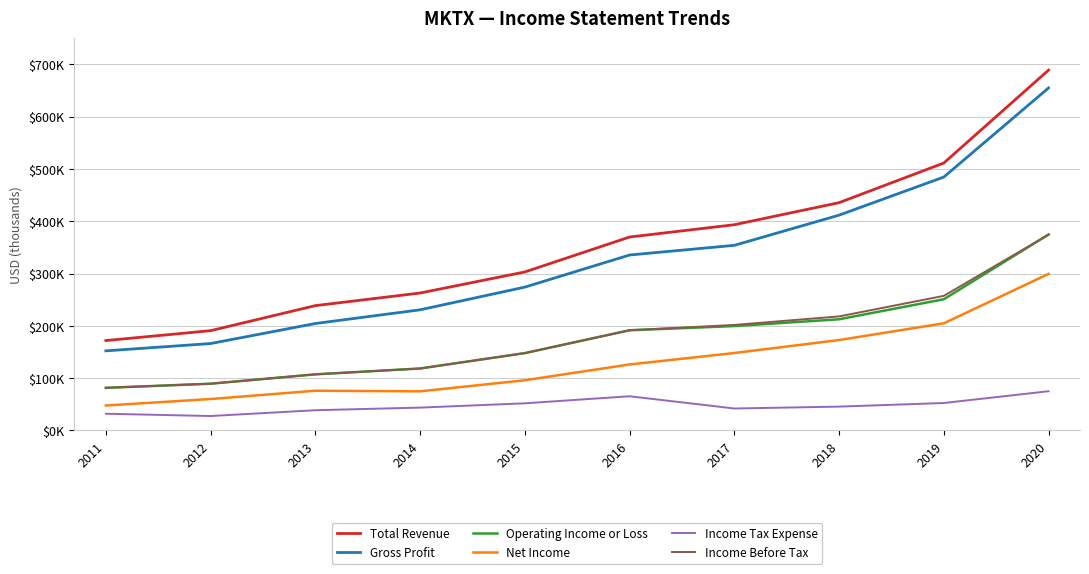

Is this an area chart (filled region under the line)?

No